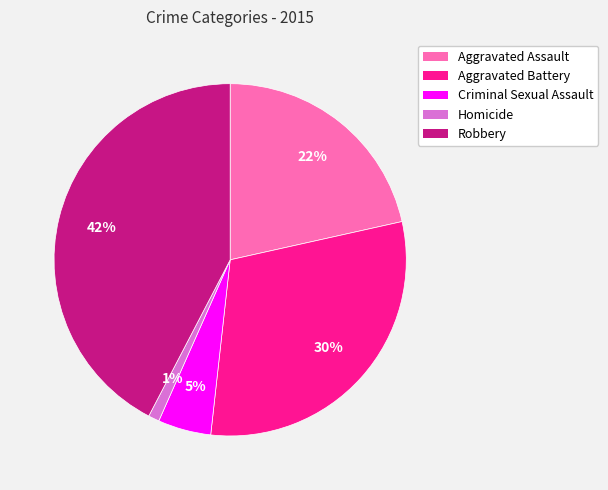

Combined, do Aggravated Battery and Homicide account for over 50%?

No